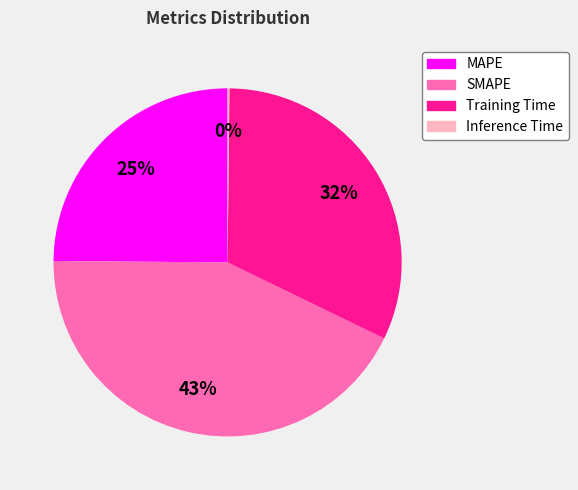

To the nearest percent, what is the difference between the SMAPE and MAPE slice percentages?

18%